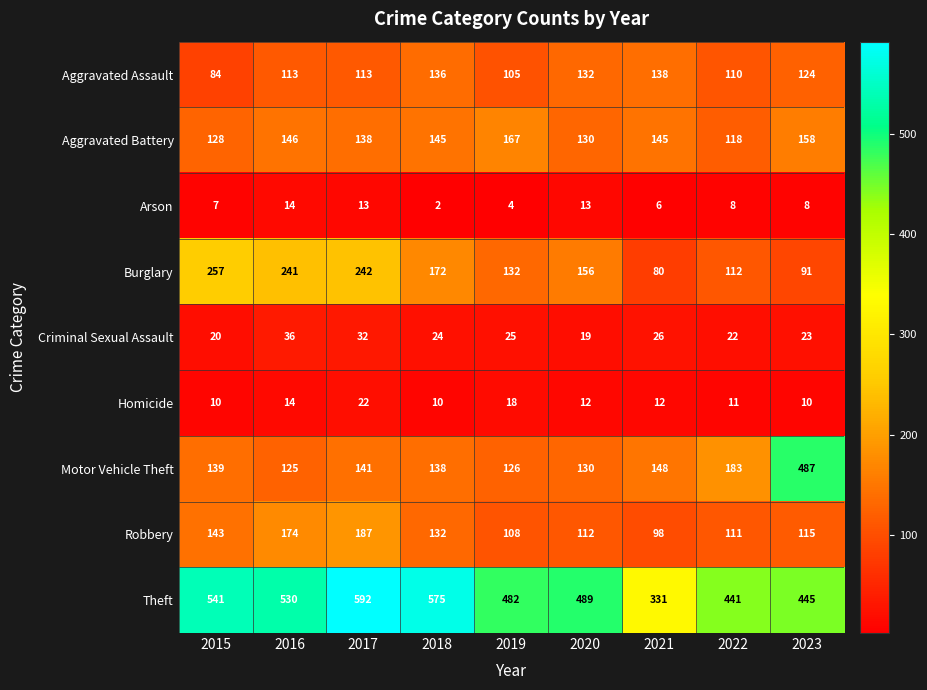

Between 2022 and 2023, which series saw the biggest shift?

Motor Vehicle Theft